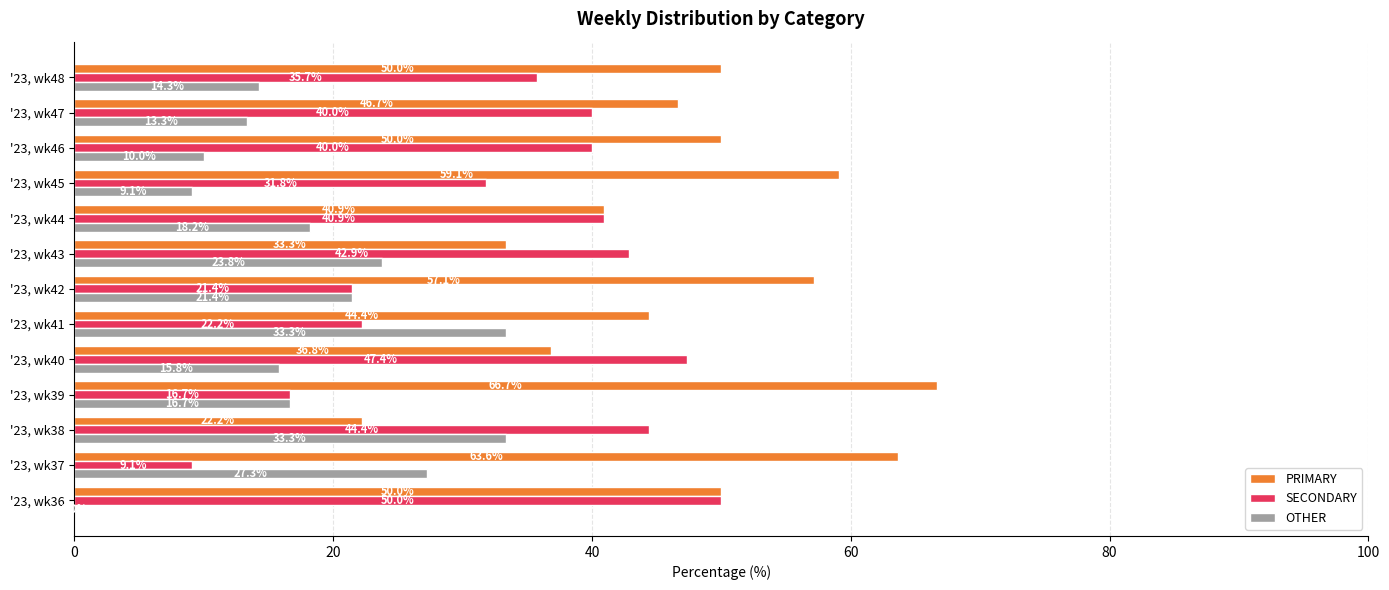

Is the value of OTHER at '23, wk42 greater than the value of SECONDARY at '23, wk43?

No